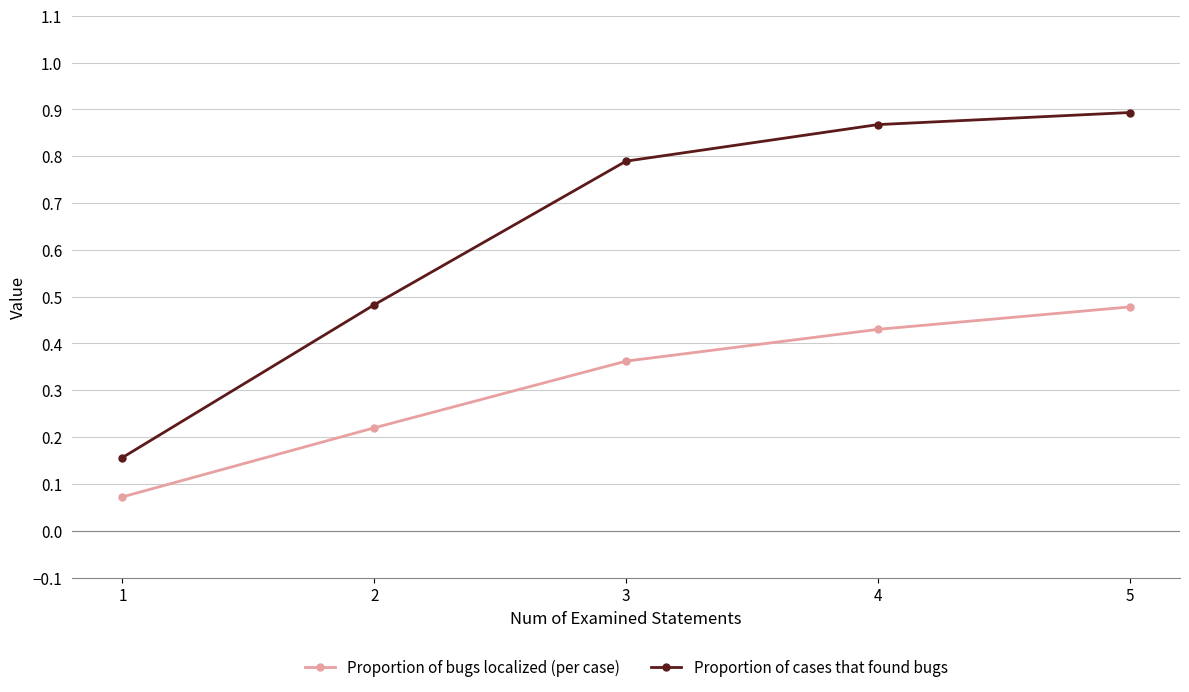

What is the difference between the maximum and minimum values in the Proportion of cases that found bugs series?

0.7